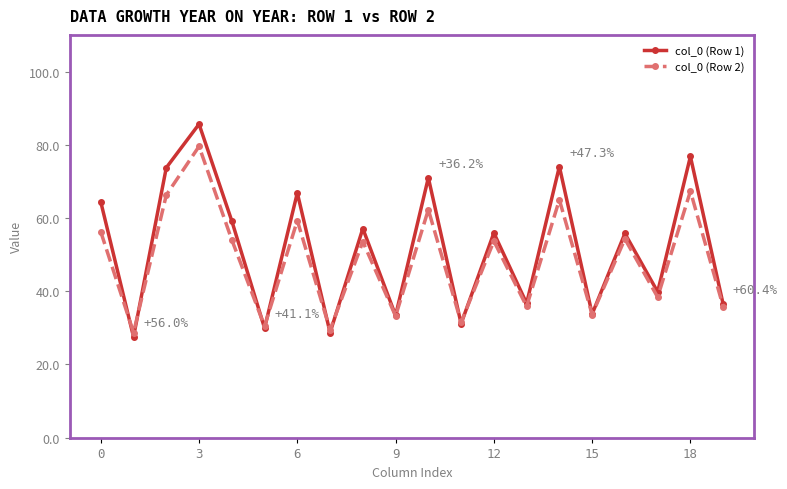

List the series in order of their peak value, highest first.

col_0 (Row 1), col_0 (Row 2)